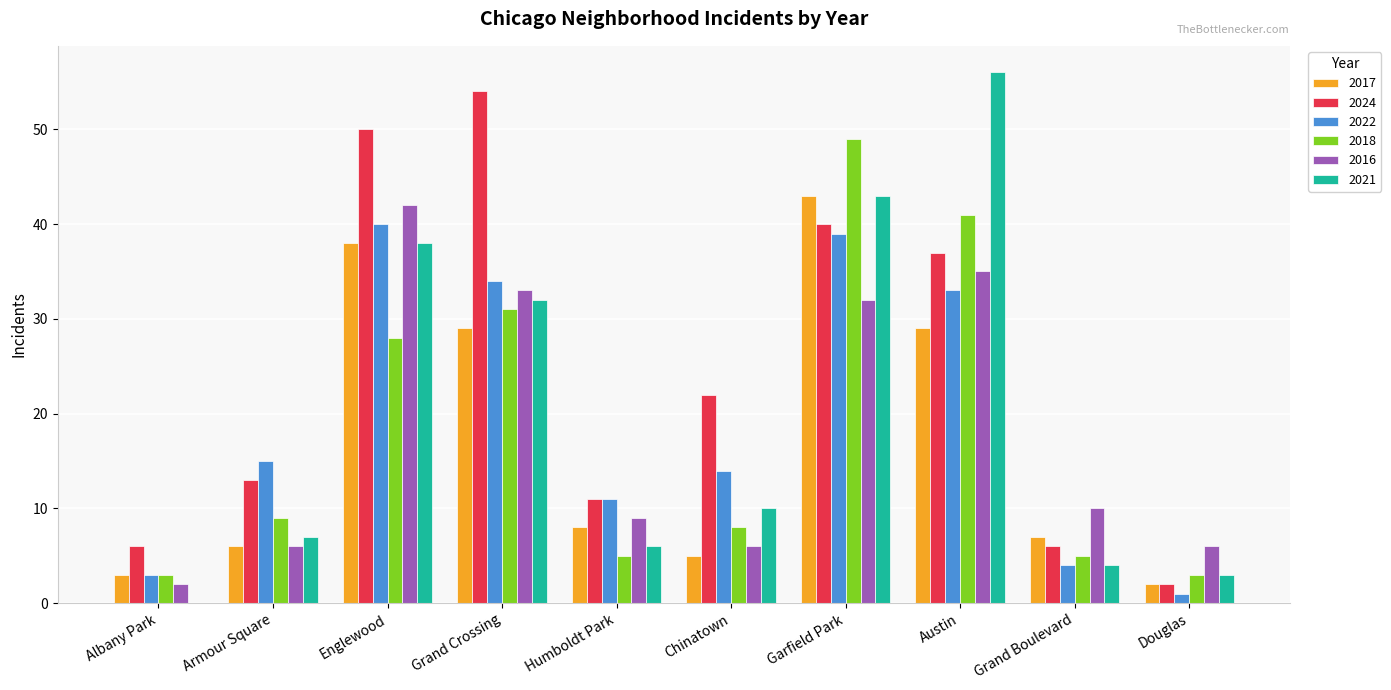

Are the bars horizontal?

No